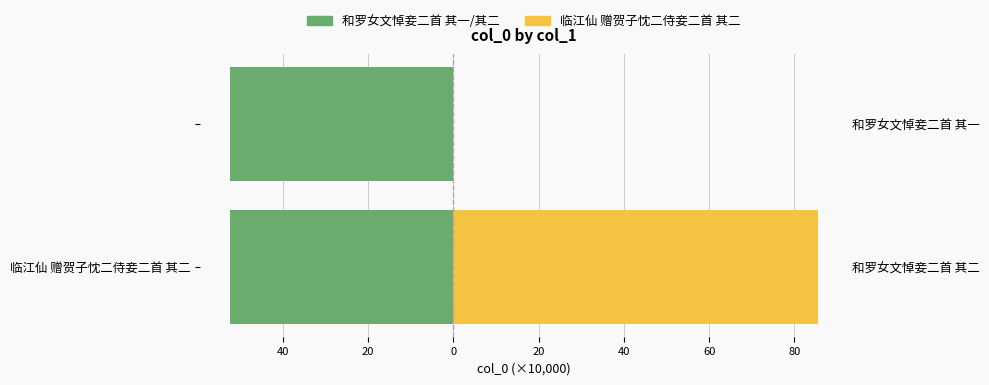

The 和罗女文悼妾二首 其一/其二 series shows -52.5 at 临江仙 赠贺子忱二侍妾二首 其二. True or false?

True